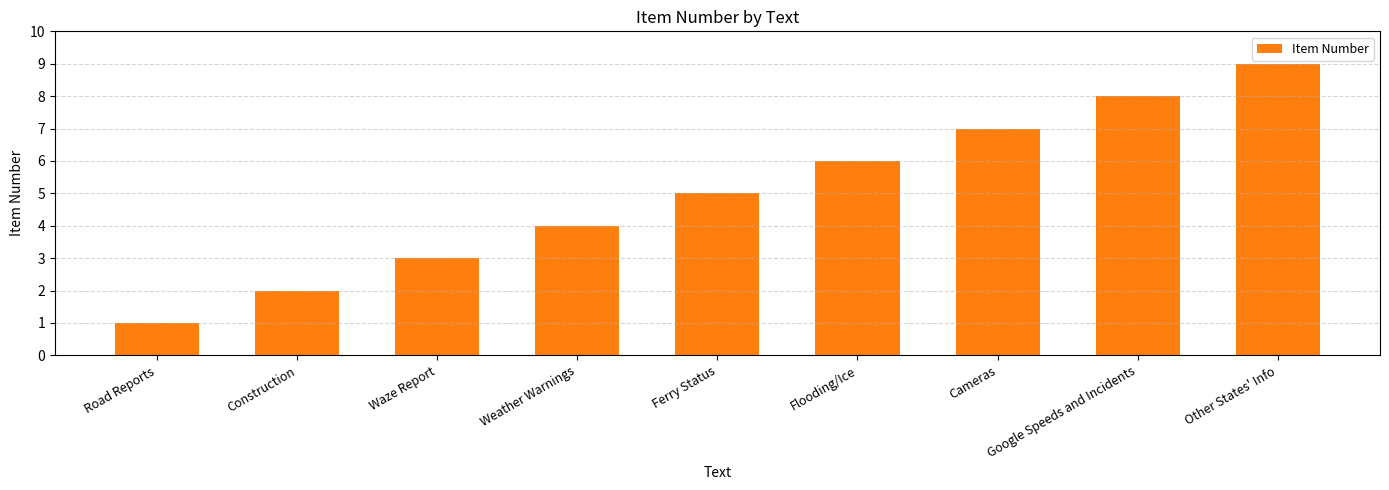

How many values are below 5?

4